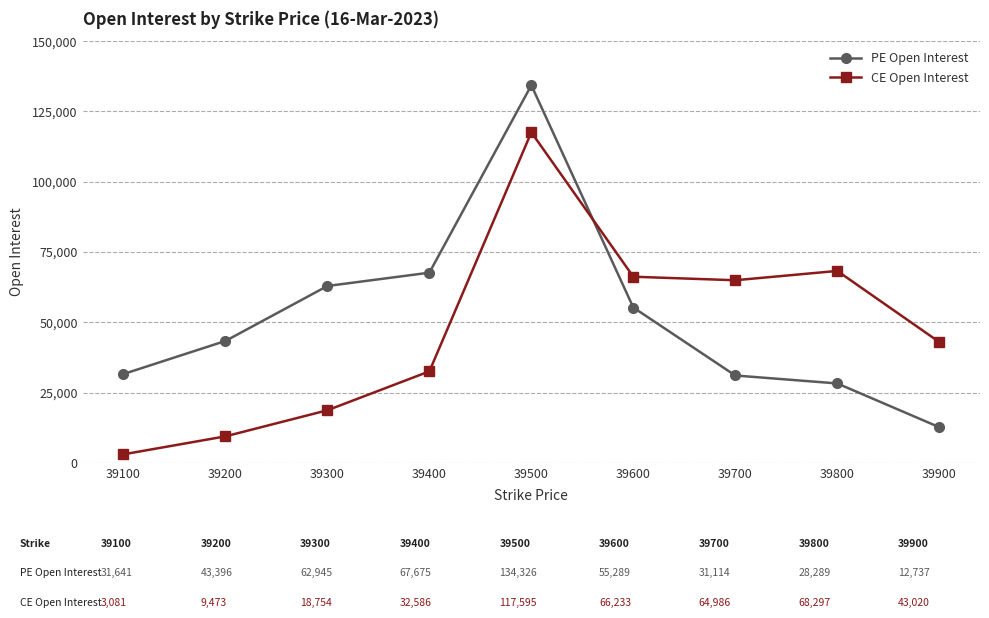

List the series in order of their overall mean, lowest first.

CE Open Interest, PE Open Interest